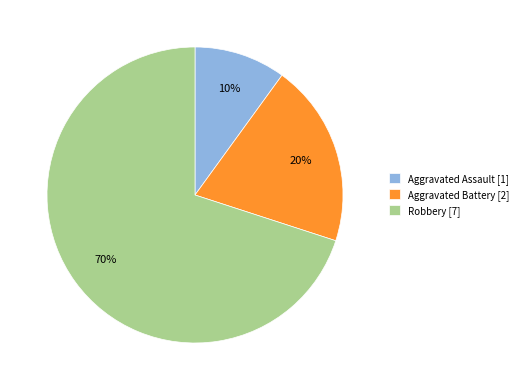

Count the number of slices in the pie.

3